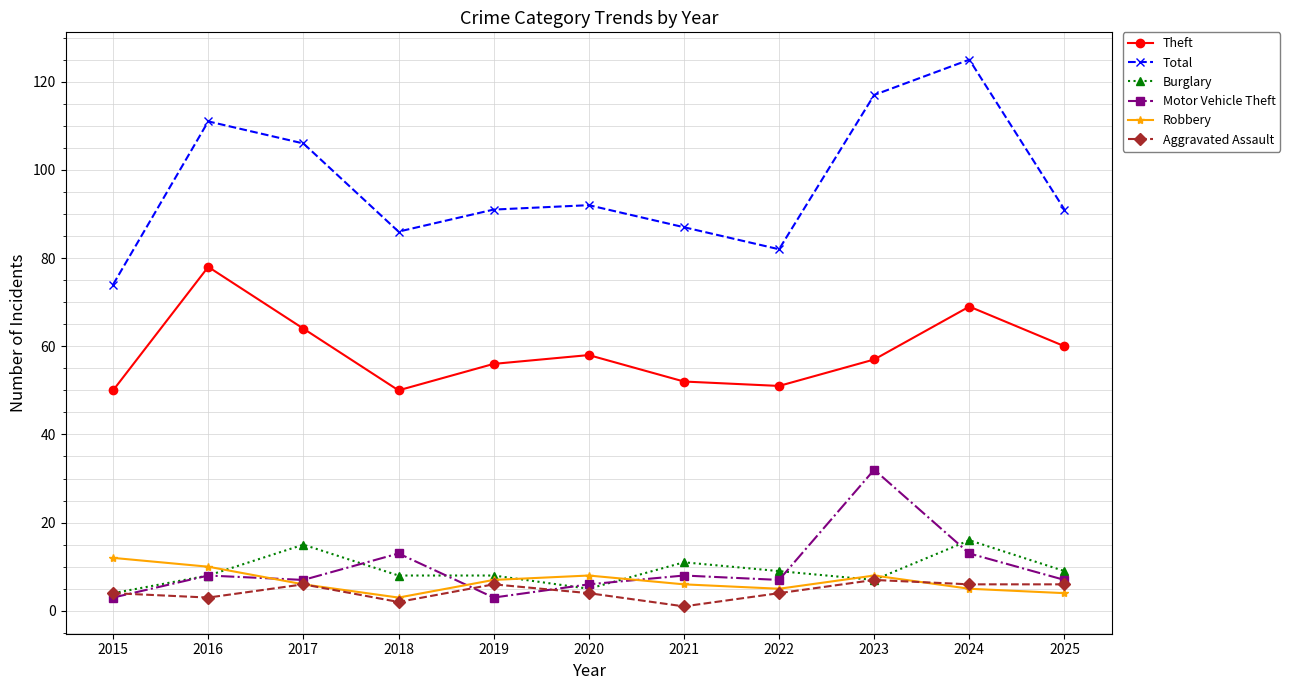

What is the difference between the maximum and minimum values in the Burglary series?

12